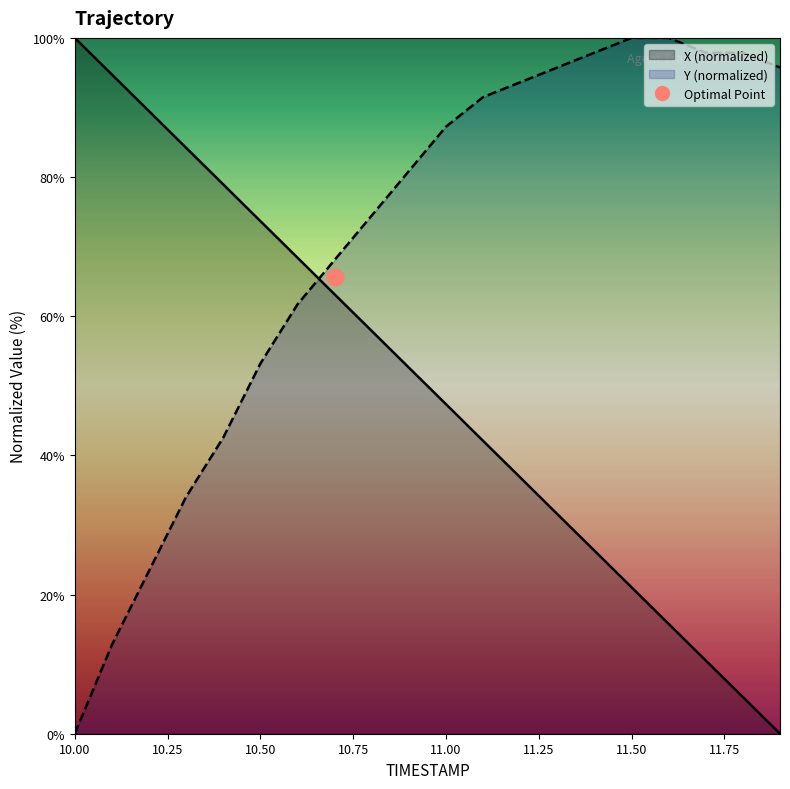

Which series ends up on top after the final intersection of X and Y?

Y